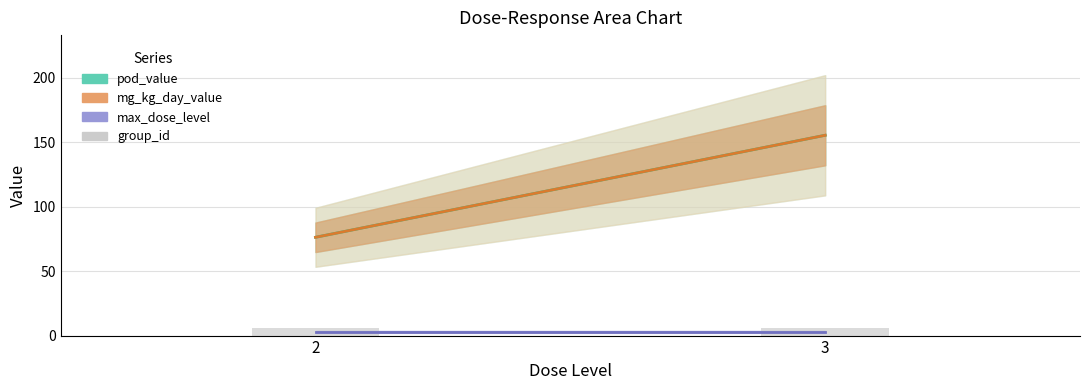

Reading left to right, what are all the values shown in this chart?

pod_value: lel=155.5	loael=155.5	nel=76.3	noael=76.3
mg_kg_day_value: lel=155.5	loael=155.5	nel=76.3	noael=76.3
max_dose_level: lel=3.0	loael=3.0	nel=3.0	noael=3.0
group_id: lel=6.0	loael=6.0	nel=6.0	noael=6.0